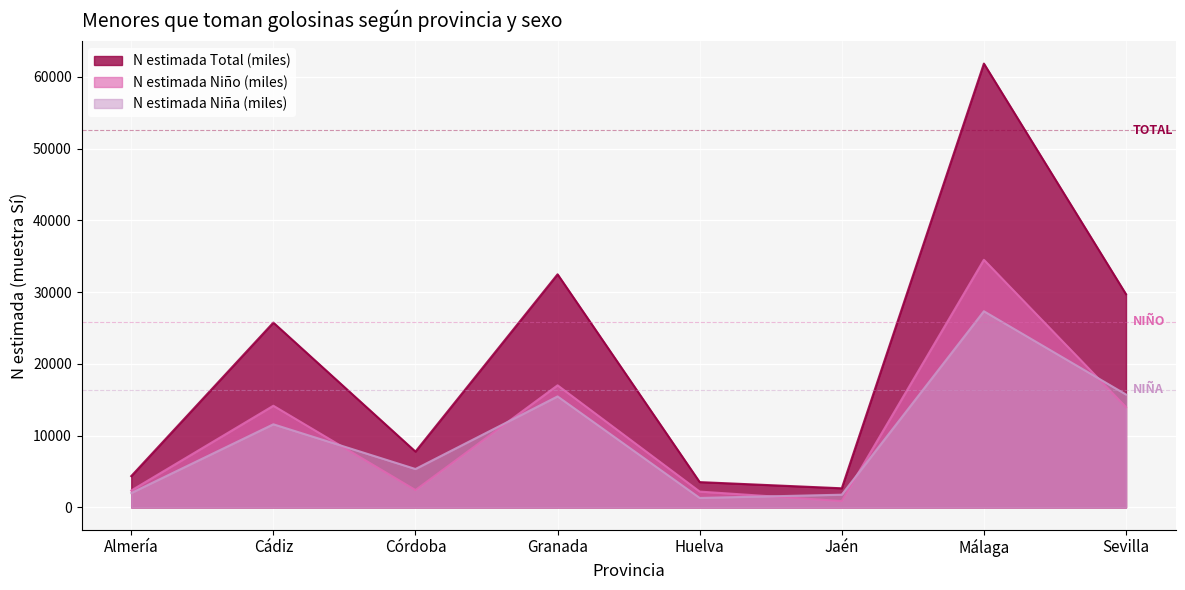

What is the sum of all N estimada Niña (miles) values?

80620